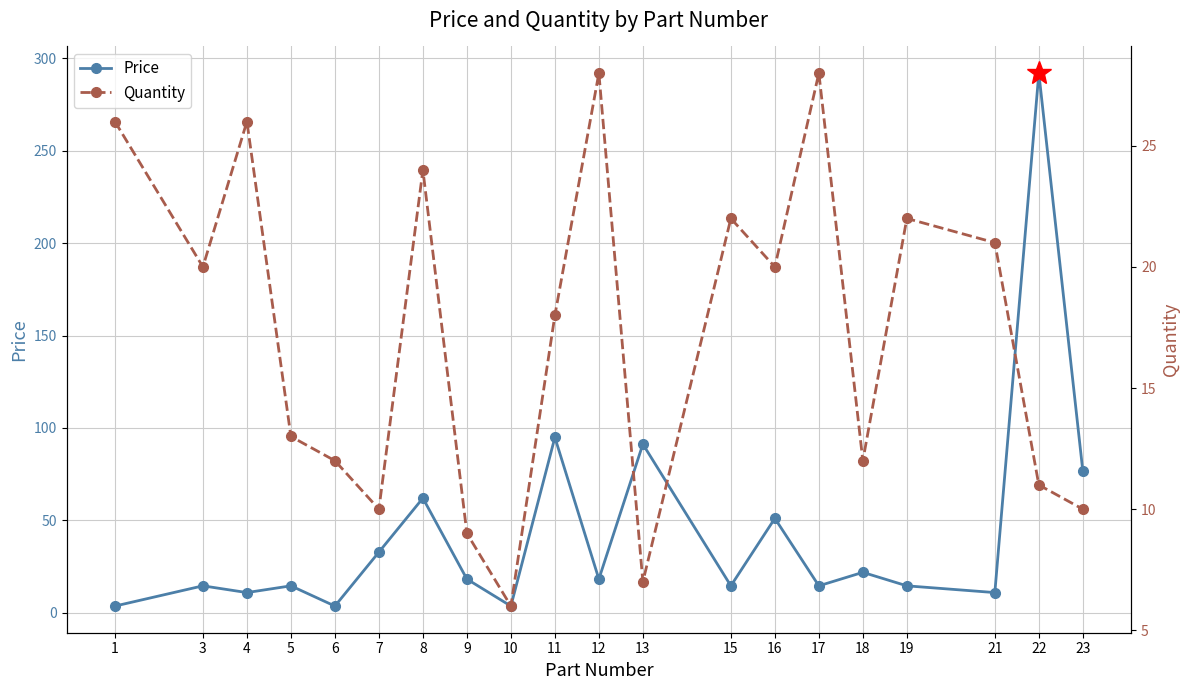

How many distinct data groups are displayed?

2